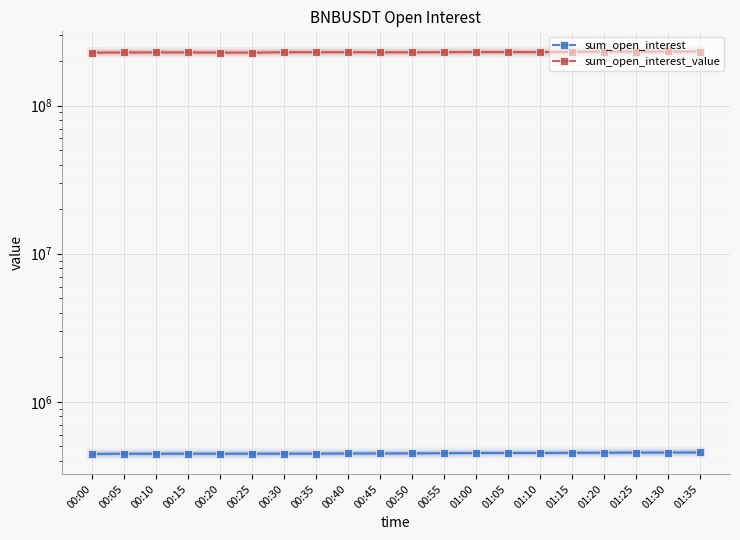

Reading left to right, extract all data points from this chart.

sum_open_interest: 00:00=445210.8	00:05=446329.3	00:10=446415.9	00:15=446940.9	00:20=446617.9	00:25=446683.9	00:30=447253.9	00:35=447236.8	00:40=448100.1	00:45=448557.4	00:50=448735.6	00:55=450282.1	01:00=451596.7	01:05=452053.7	01:10=451747.9	01:15=452828.8	01:20=453471.0	01:25=454514.7	01:30=454980.3	01:35=455653.2
sum_open_interest_value: 00:00=228001380.5	00:05=228435819.5	00:10=228775785.2	00:15=228599264.1	00:20=228159230.6	00:25=227862380.9	00:30=229333210.7	00:35=229284895.4	00:40=229355570.5	00:45=228912416.5	00:50=228959488.7	00:55=229247612.6	01:00=229893917.5	01:05=229661336.3	01:10=229633089.0	01:15=230789741.4	01:20=231472079.5	01:25=231307070.9	01:30=232044794.8	01:35=231540178.7